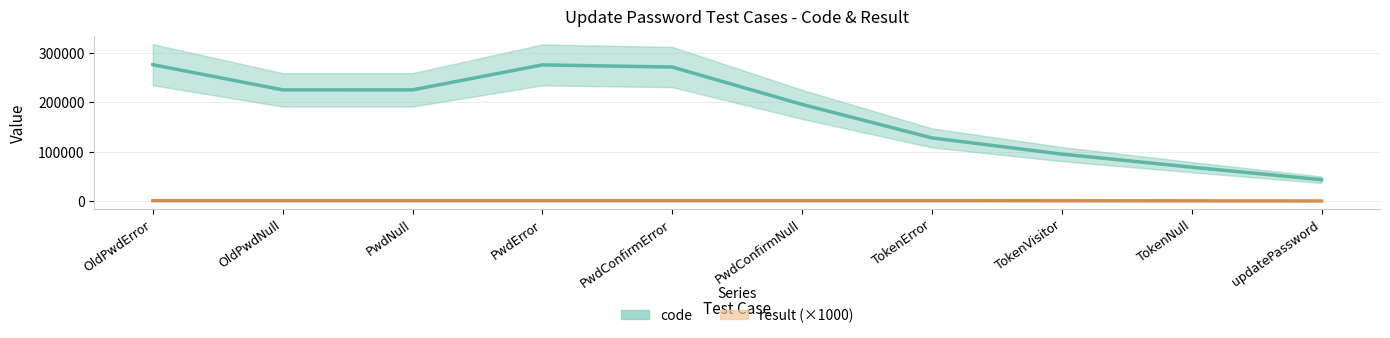

Rank the categories by code value from highest to lowest.

OldPwdError, PwdError, PwdConfirmError, OldPwdNull, PwdNull, PwdConfirmNull, TokenError, TokenVisitor, TokenNull, updatePassword